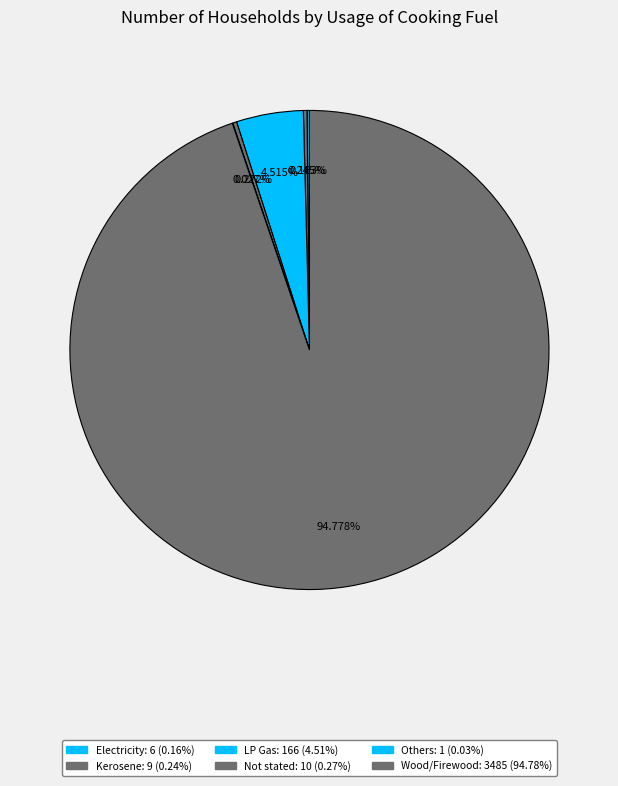

What is the total percentage of Others and LP Gas?

4.5%